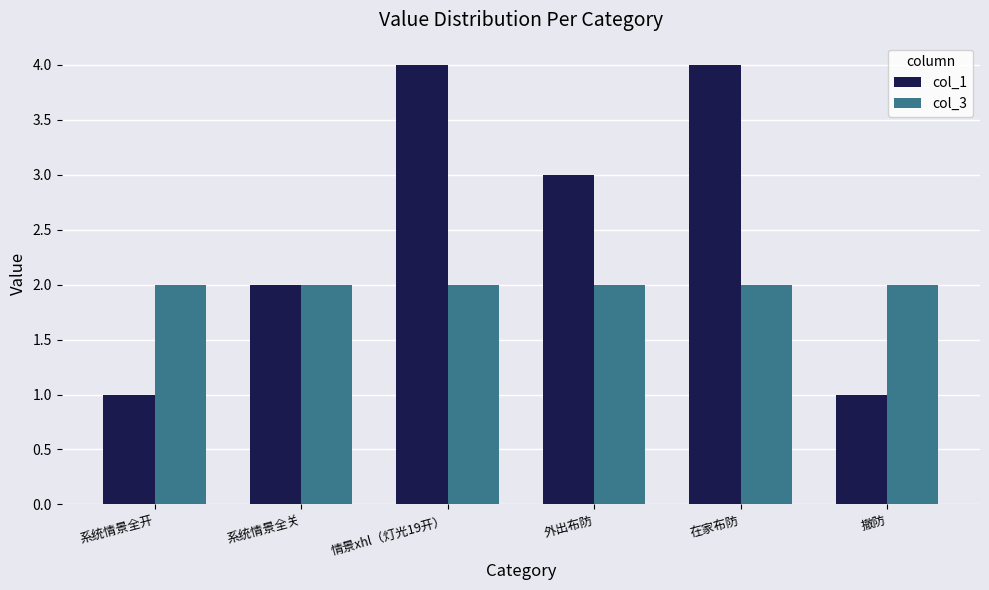

List the series in order of their peak value, highest first.

col_1, col_3